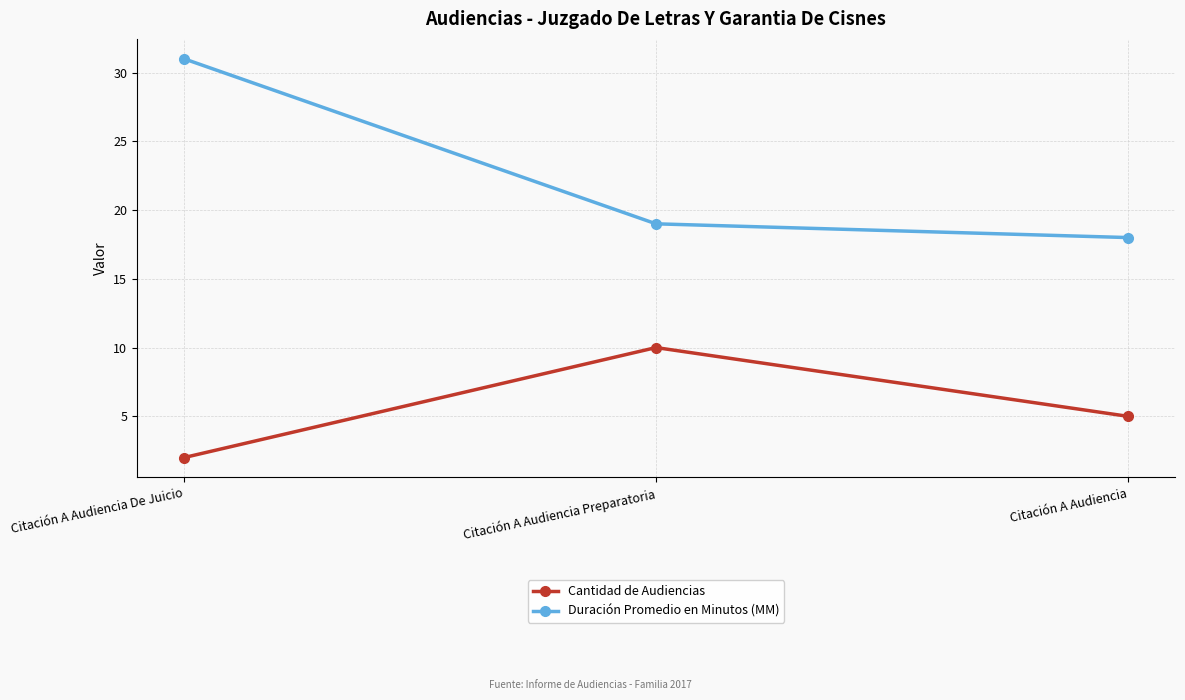

Does the chart display data point markers on the line(s)?

Yes